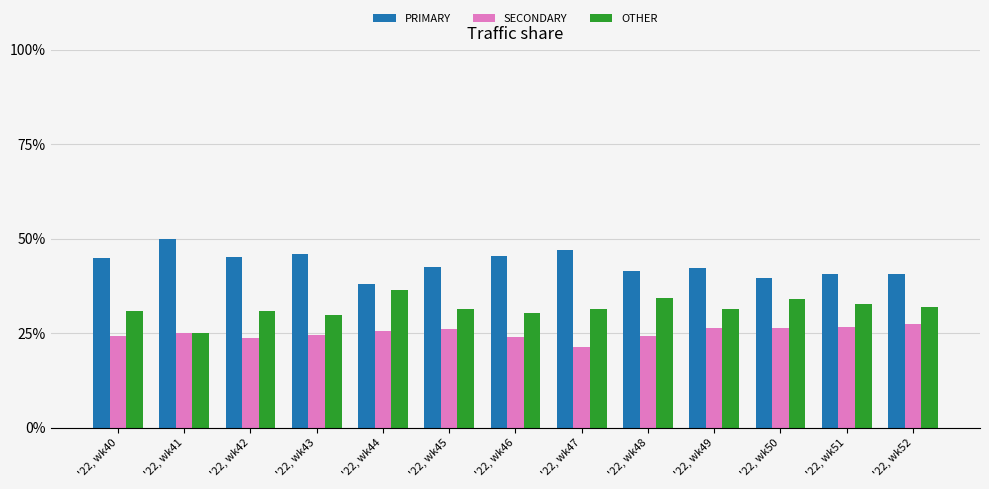

What is the difference between the maximum and minimum values in the OTHER series?

11.4